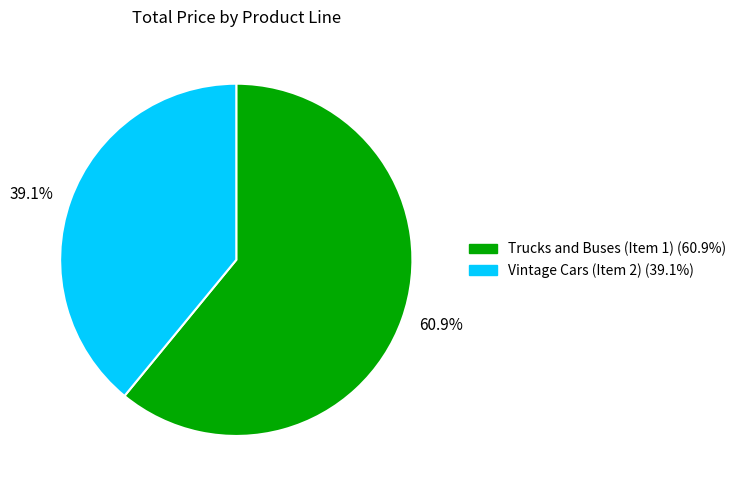

To the nearest percent, what is the difference between the largest and smallest slice percentages?

22%